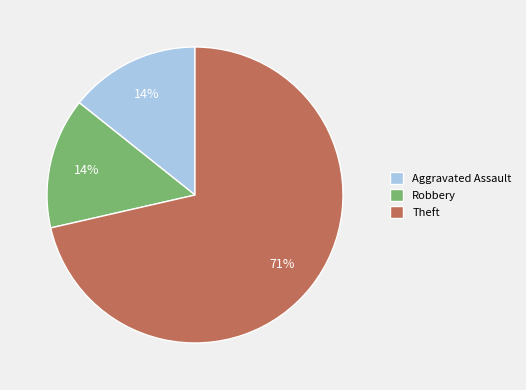

Combined, do Theft and Aggravated Assault account for over 50%?

Yes